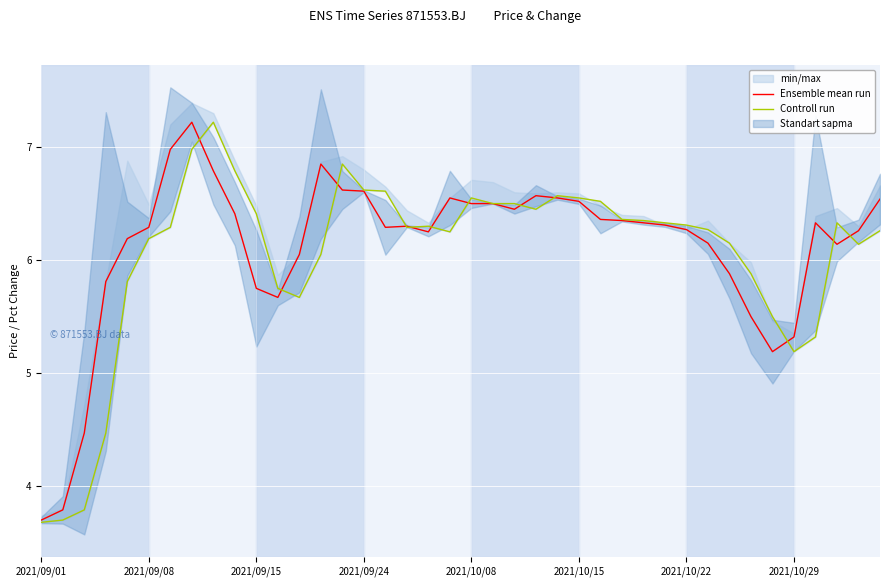

What is the lowest value of the Ensemble mean run series?

3.7